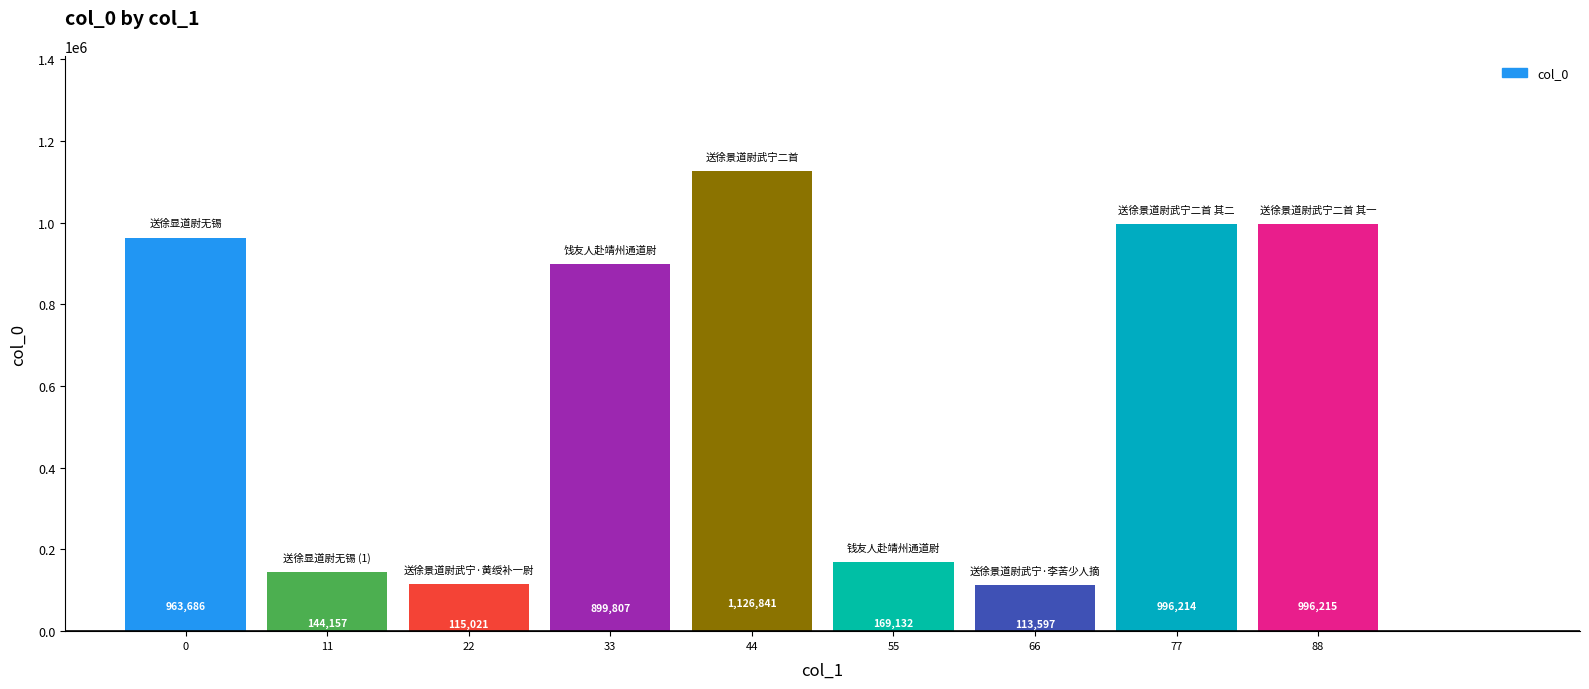

What is the difference between the maximum and minimum values?

1013244